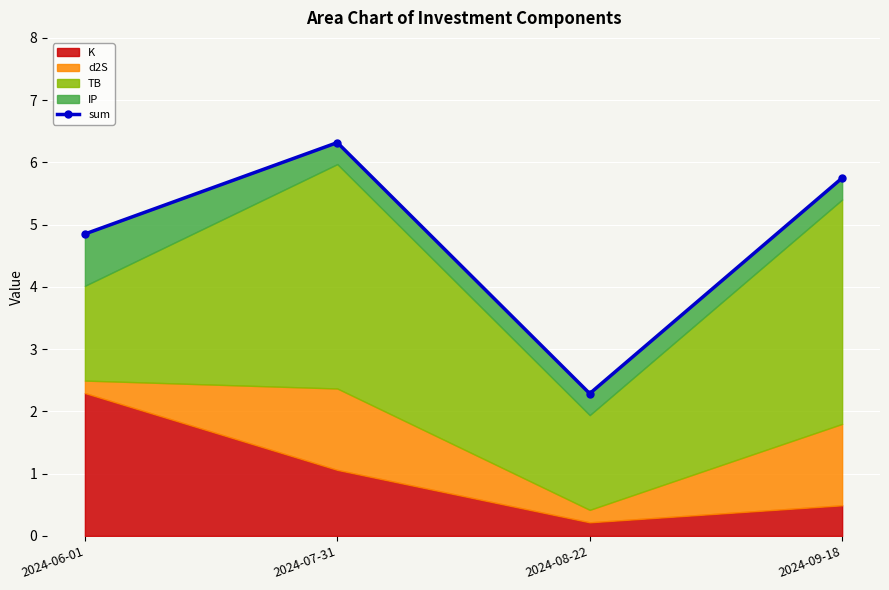

Which category has the highest value across all series?

2024-07-31